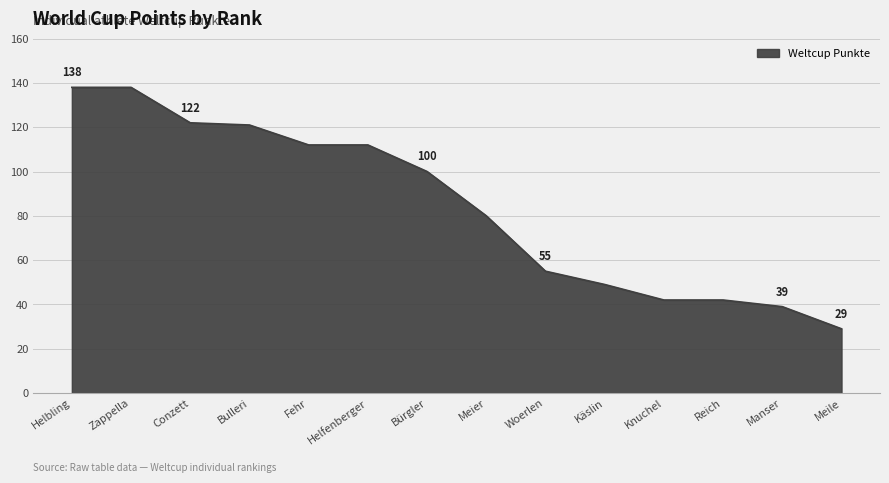

What is the smallest value displayed?

29